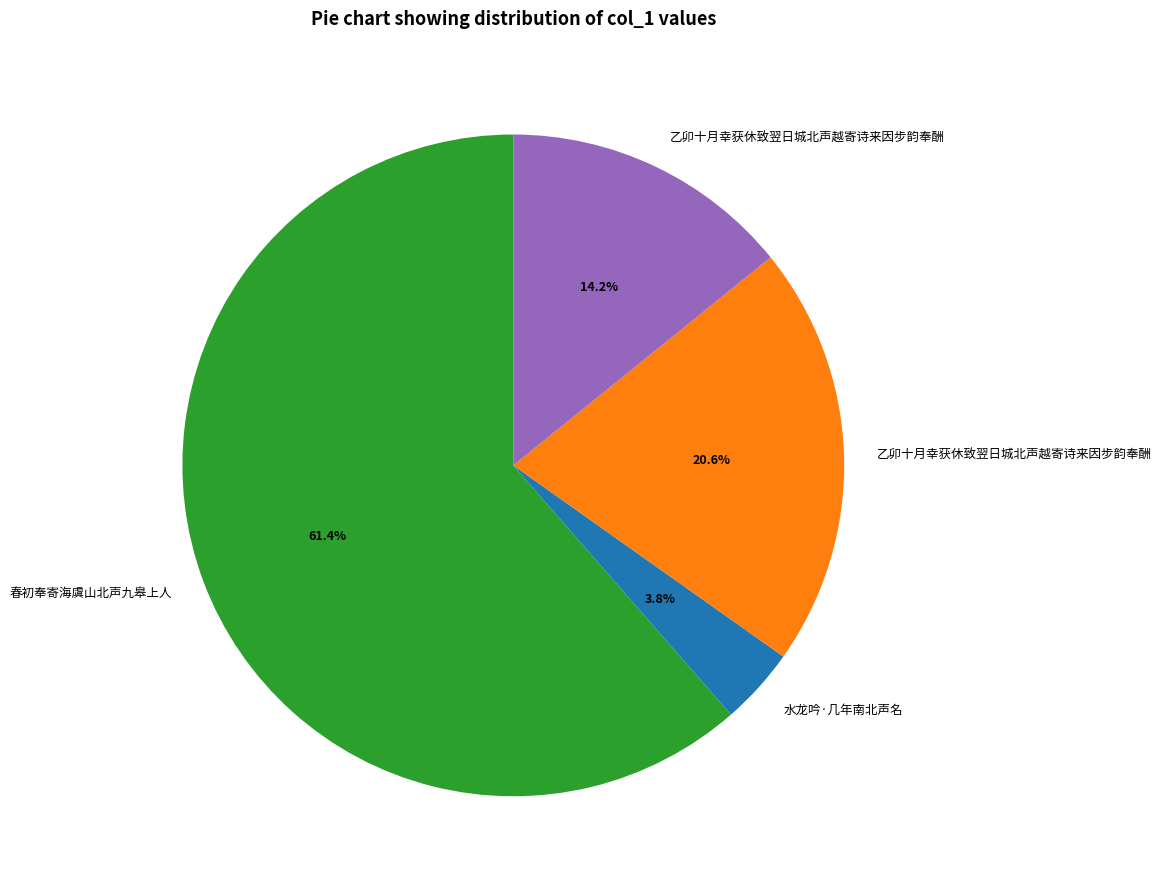

To the nearest percent, what is the average slice percentage?

25%